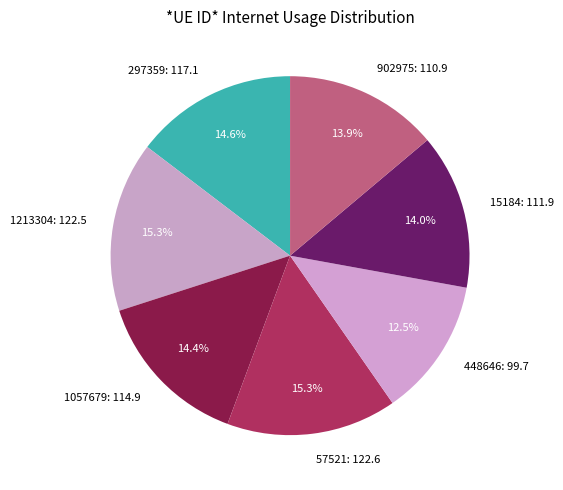

What percentage is NOT represented by 1213304?

84.7%